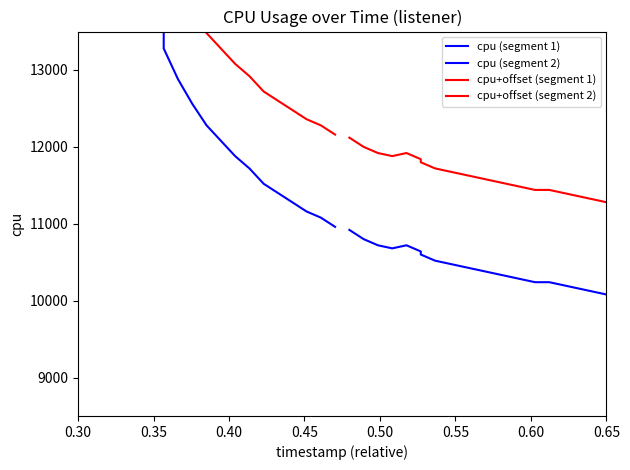

How many data points in cpu (segment 2) are above 10440?

9